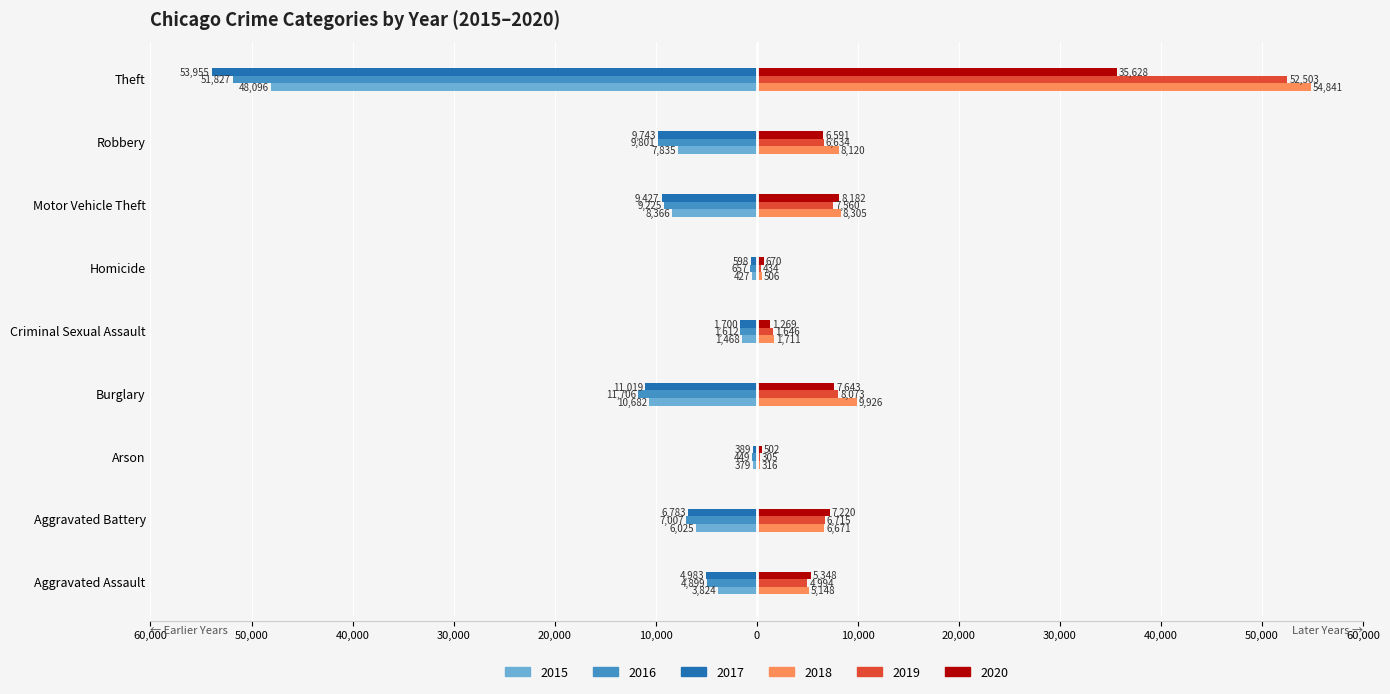

The 2016 series shows -657 at Homicide. True or false?

True